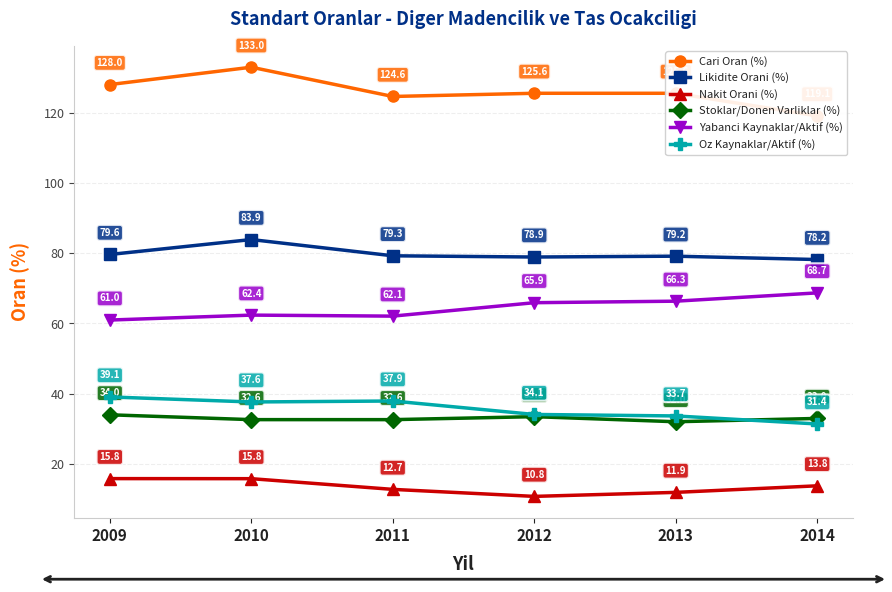

True or false: Stoklar/Donen Varliklar (%) has more than 0 interior local peaks.

True